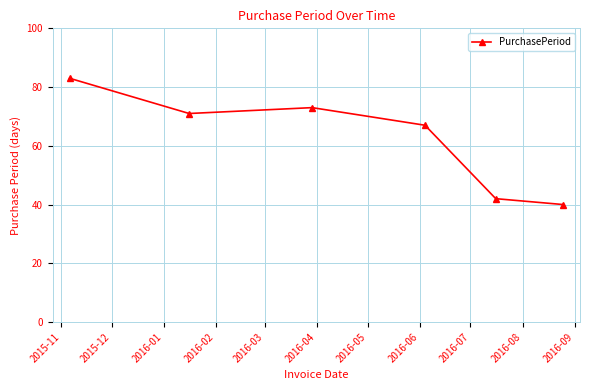

What is the greatest value displayed?

83